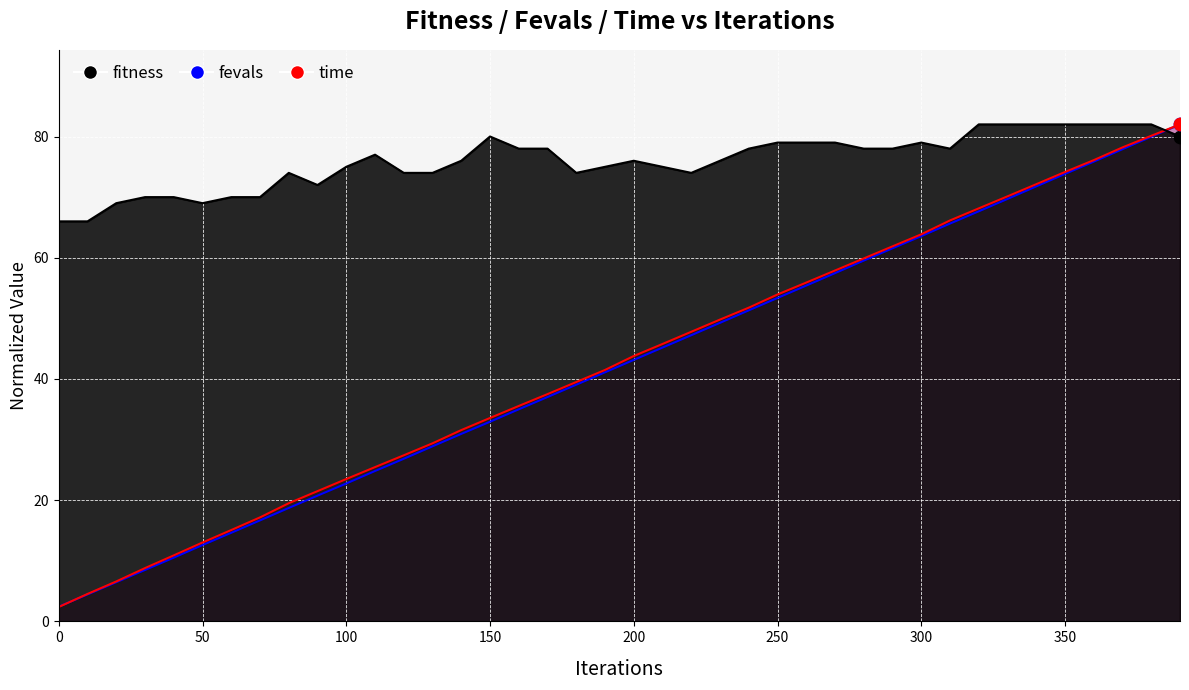

At how many categories does at least one series exceed 77?

19